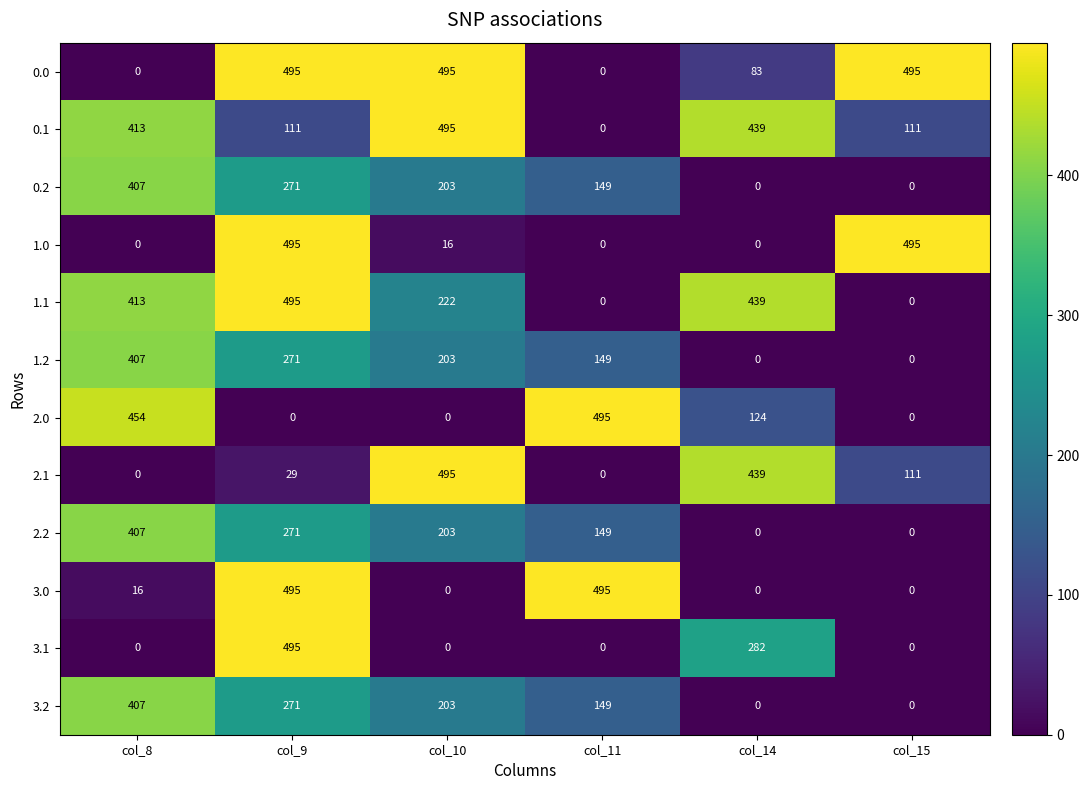

How many 3.2 values are between 0 and 271?

5